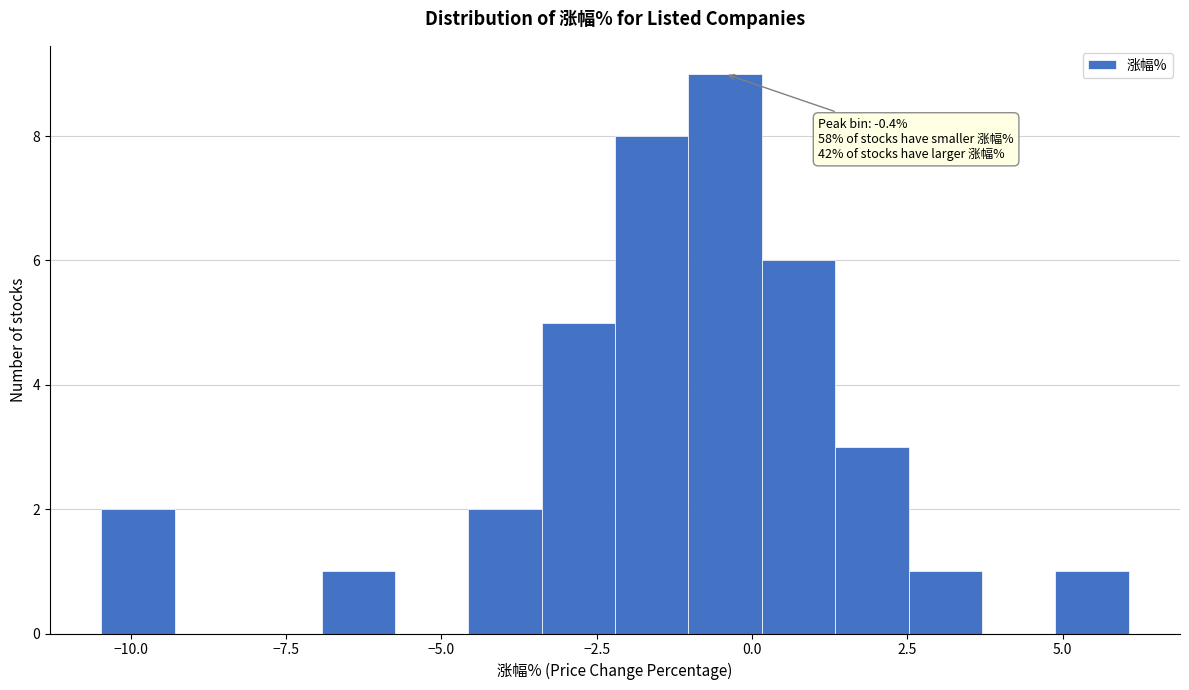

Around what value on the x-axis is the tallest bar? Give the approximate position of its centre, as read against the axis.

-0.5